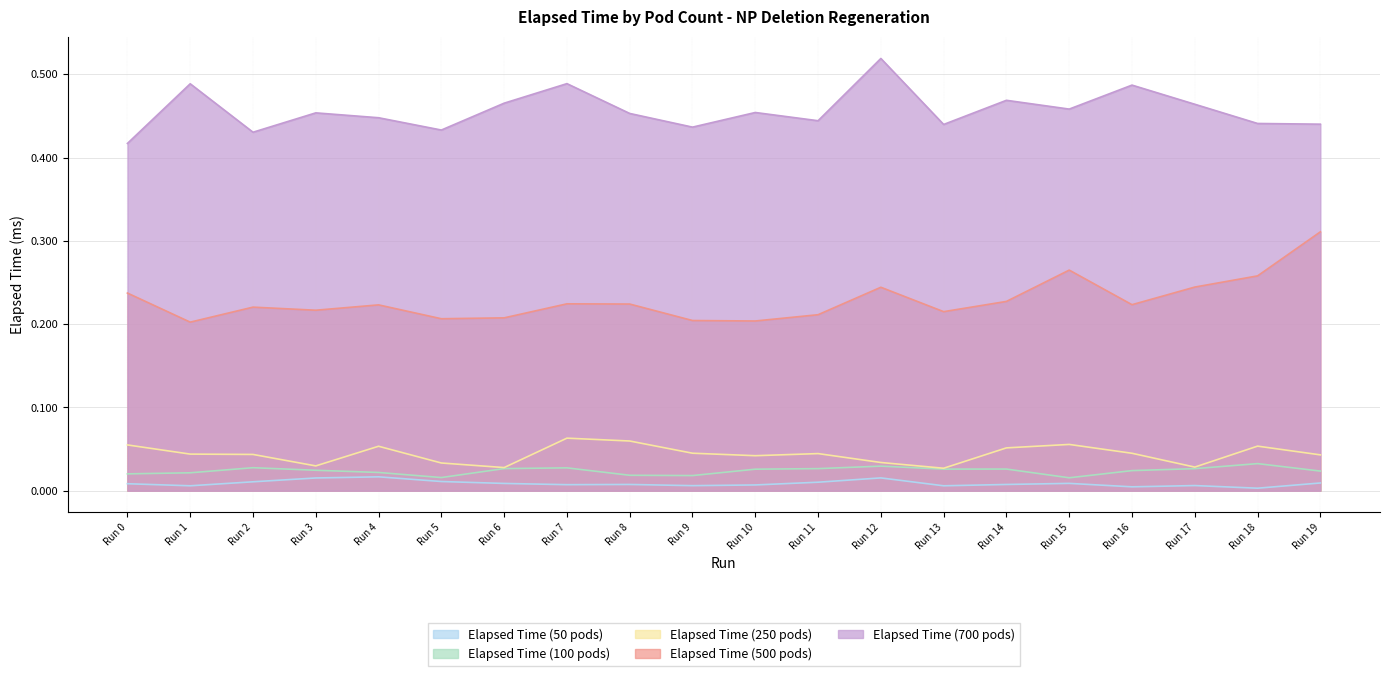

List the labels in order of Elapsed Time (50 pods) value, largest first.

Run 4, Run 12, Run 3, Run 5, Run 2, Run 11, Run 19, Run 15, Run 6, Run 0, Run 8, Run 14, Run 7, Run 10, Run 17, Run 9, Run 1, Run 13, Run 16, Run 18